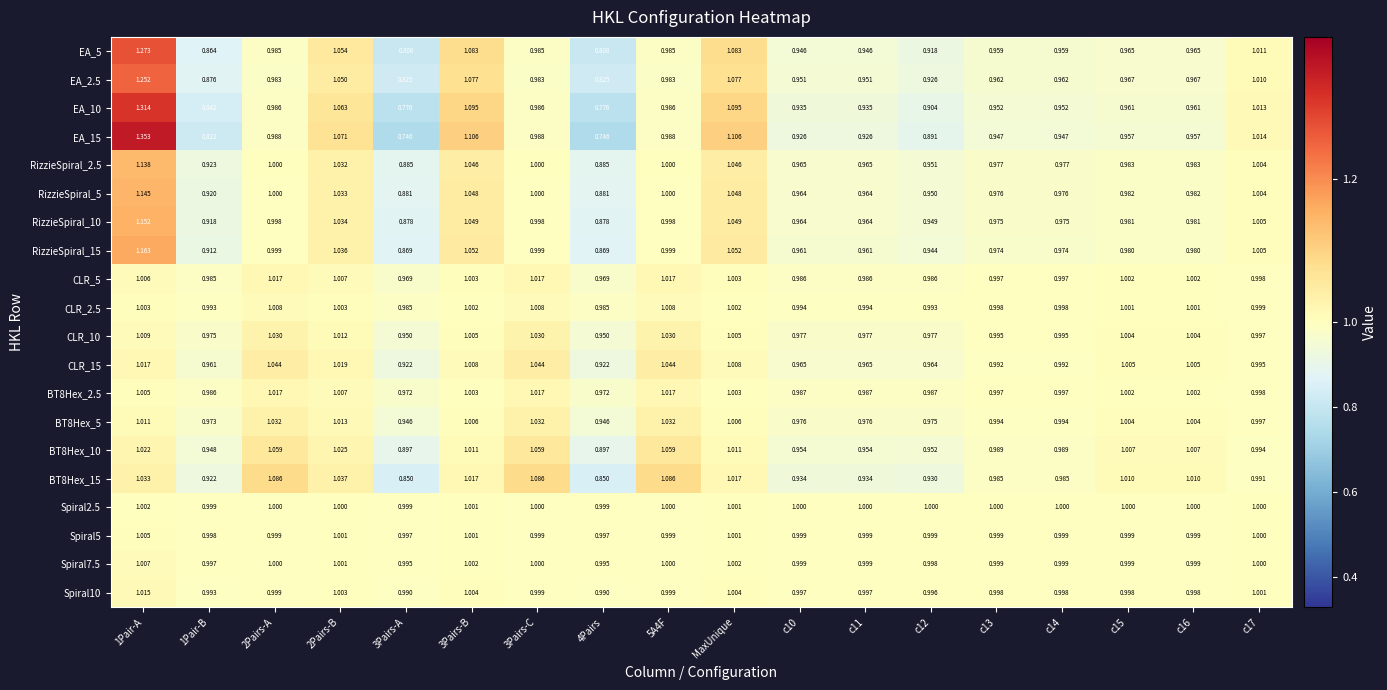

Is the value of CLR_10 at 1Pair-B greater than the value of EA_10 at c11?

Yes